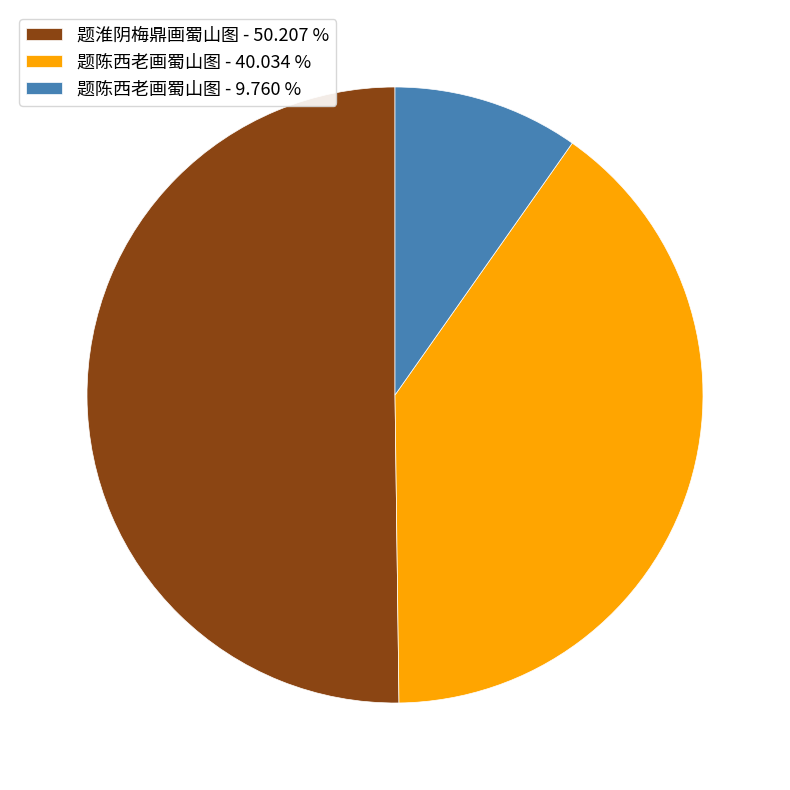

What is the largest slice in the pie chart?

题淮阴梅鼎画蜀山图 - 50.207 %